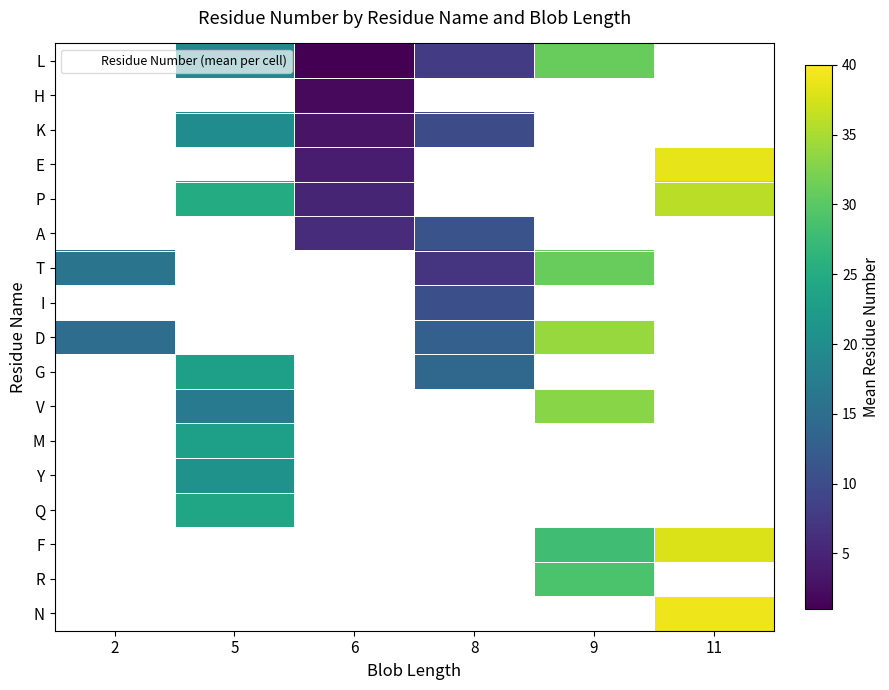

What is the difference between the P values at 11 and 5?

11.0